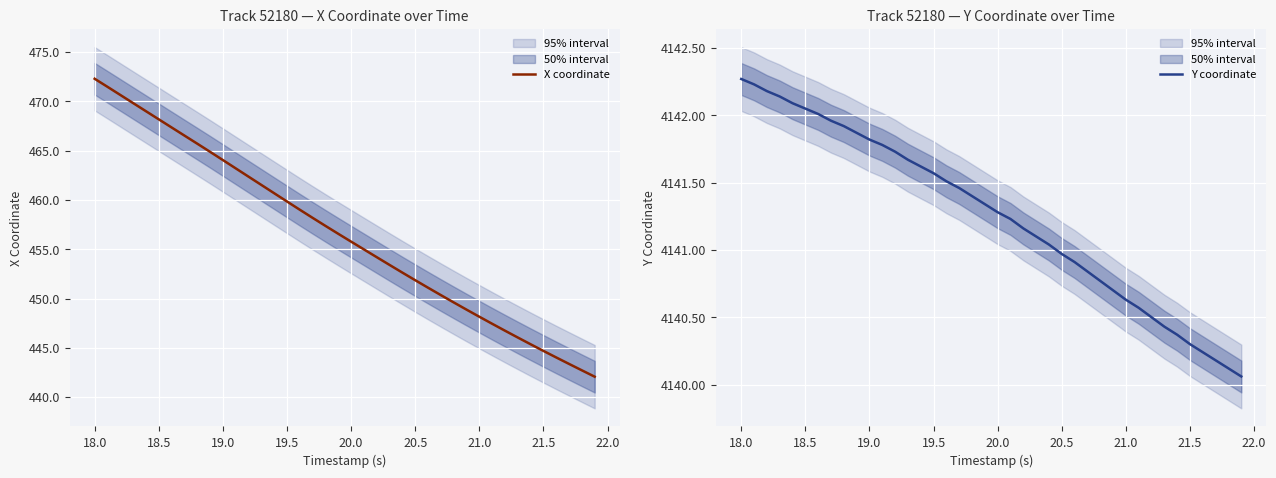

True or false: X coordinate has a value of 316.7 at 21.5.

False